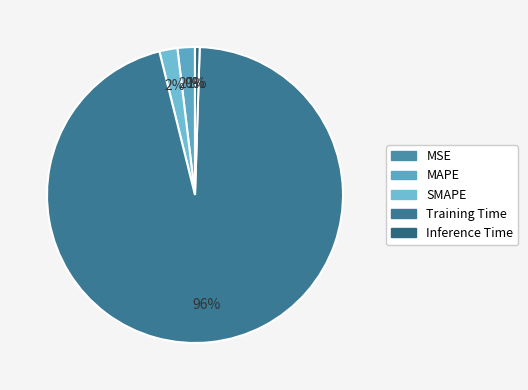

How many segments does this pie chart have?

5